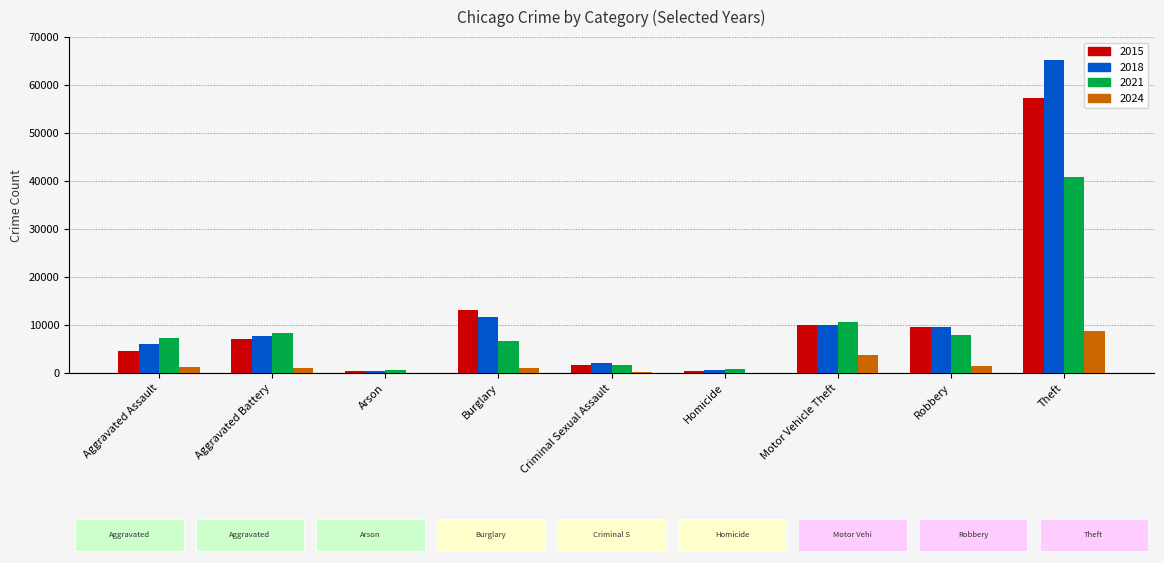

Which series changed the most between Burglary and Theft?

2018